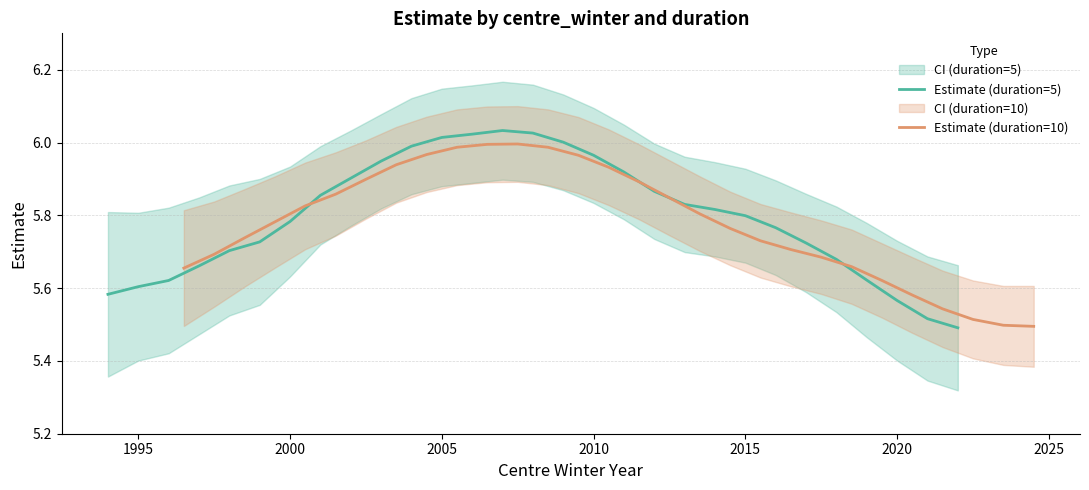

What is the value of the Estimate (duration=10) point at the 19th from the left?

5.8